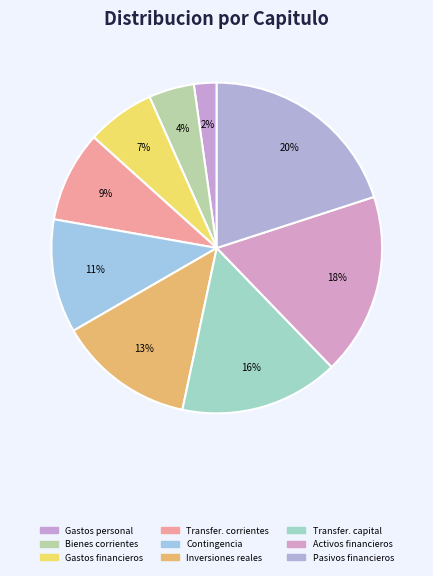

Count the number of slices in the pie.

9